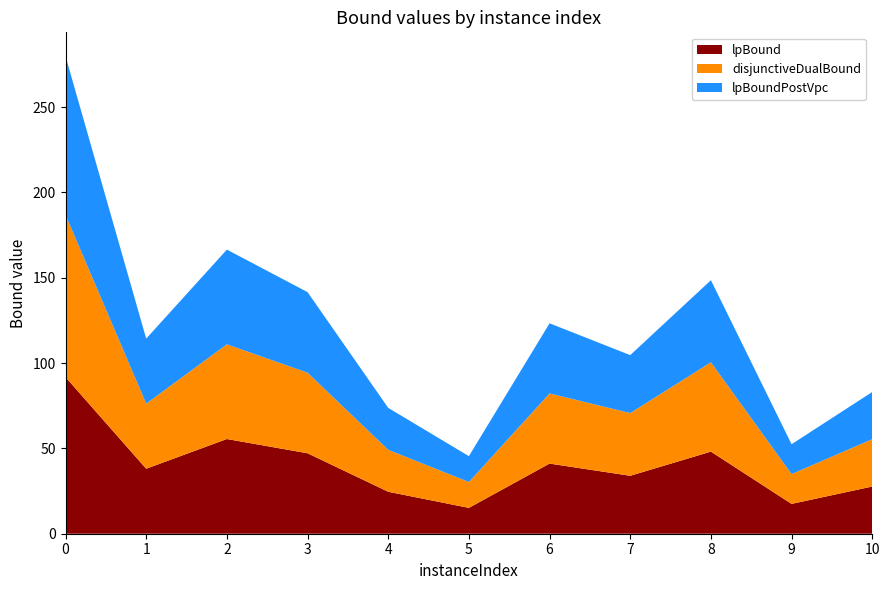

What is the maximum value for lpBound?

91.8